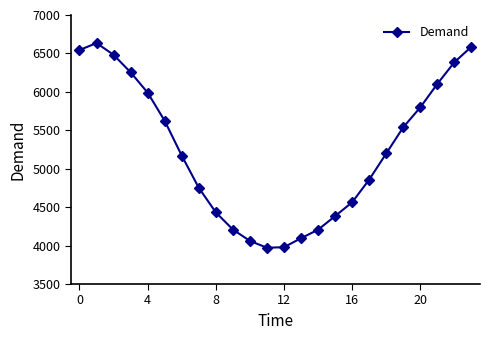

How many distinct data groups are displayed?

1